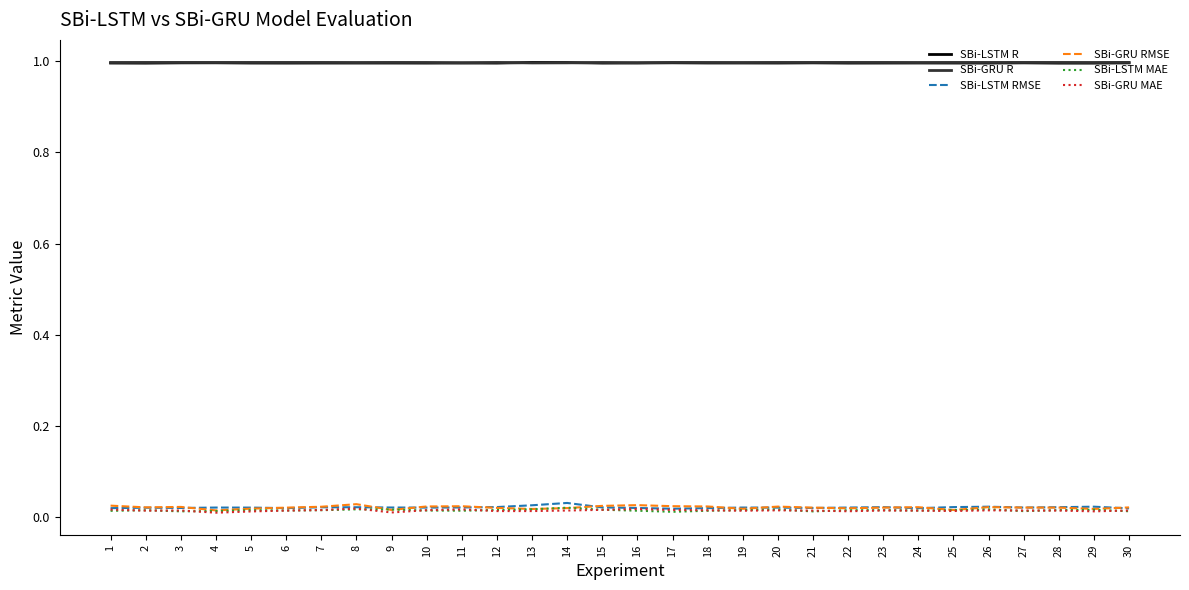

Is it true that SBi-LSTM R equals 1.6 at 22?

False